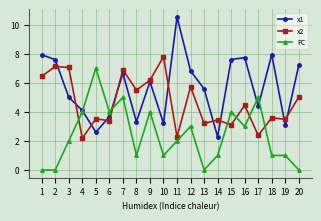

True or false: x1 and FC intersect in this chart.

True